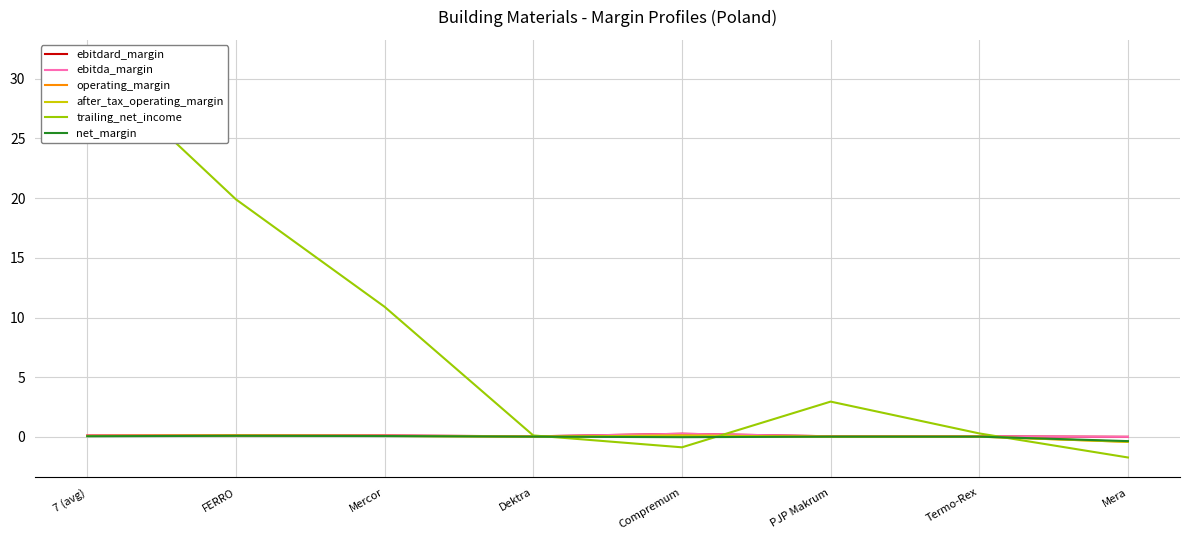

Is it true that after_tax_operating_margin equals 0.1 at Compremum?

True